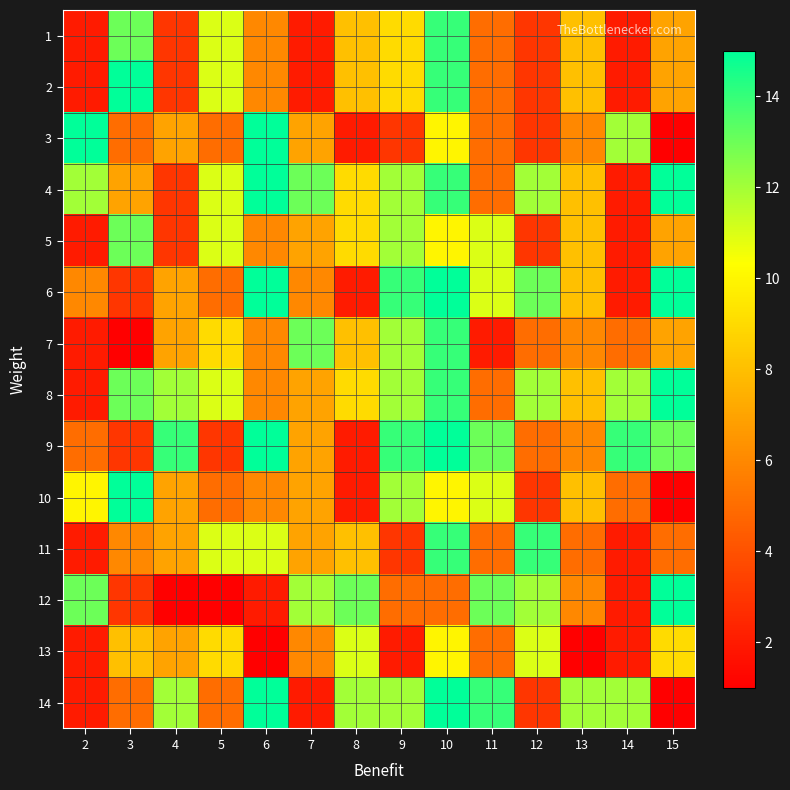

What is the smallest value displayed?

1